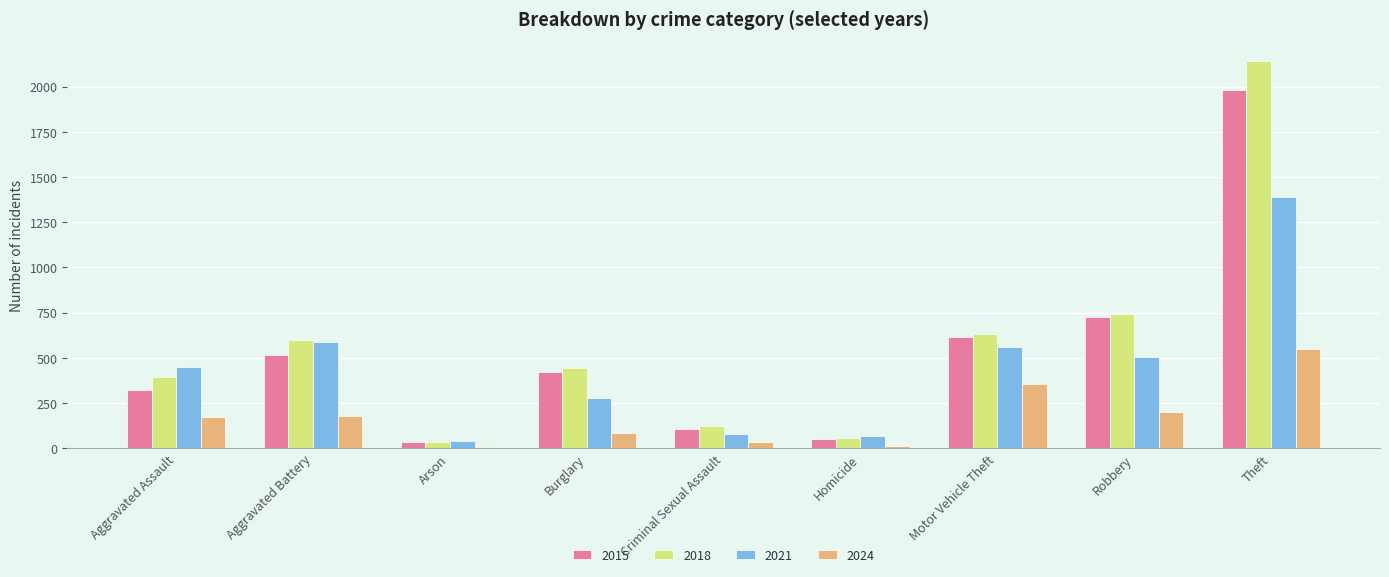

Is it true that 2015 equals 726 at Robbery?

True